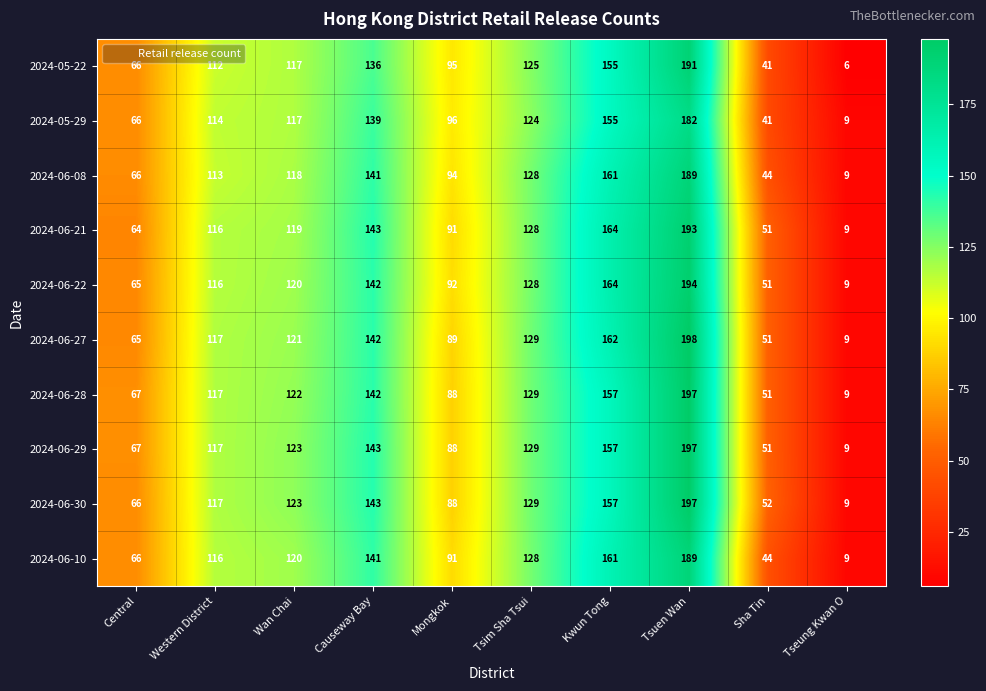

Which category has the highest value in the 2024-06-28 series?

Tsuen Wan